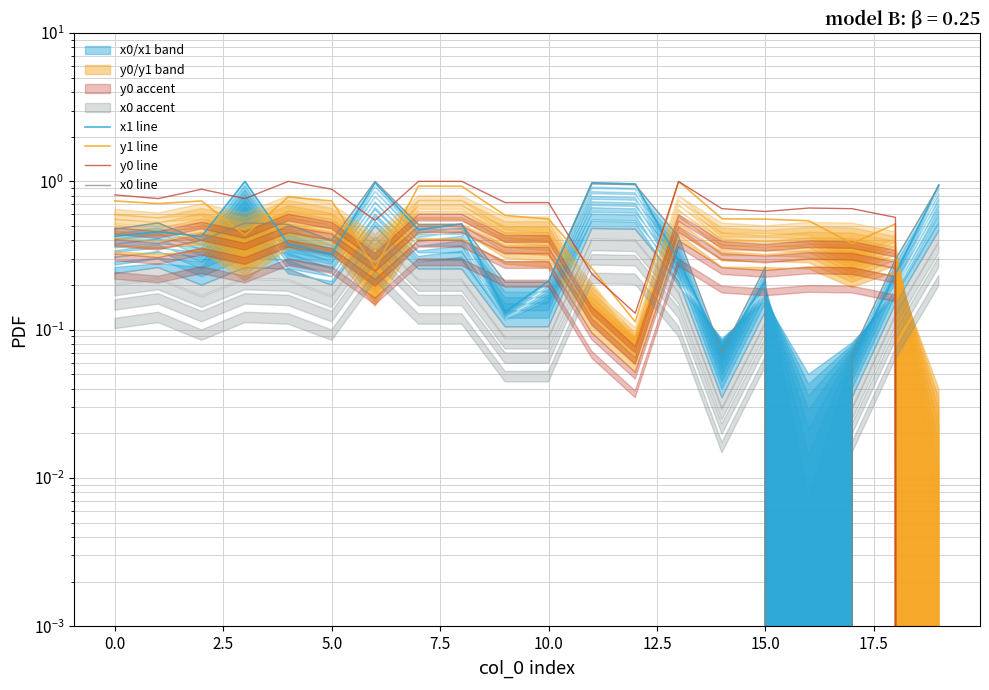

Is the value of y0 line at 0.0 greater than the value of x0 line at 5.0?

Yes